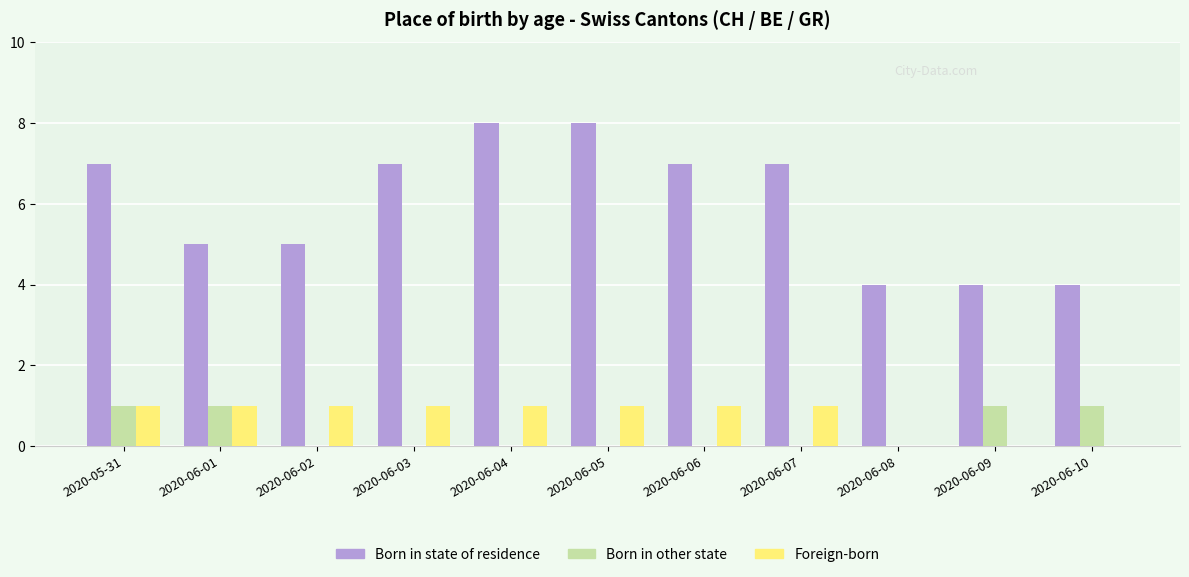

What is the sum of the Born in state of residence values at 2020-06-03 and 2020-06-06?

14